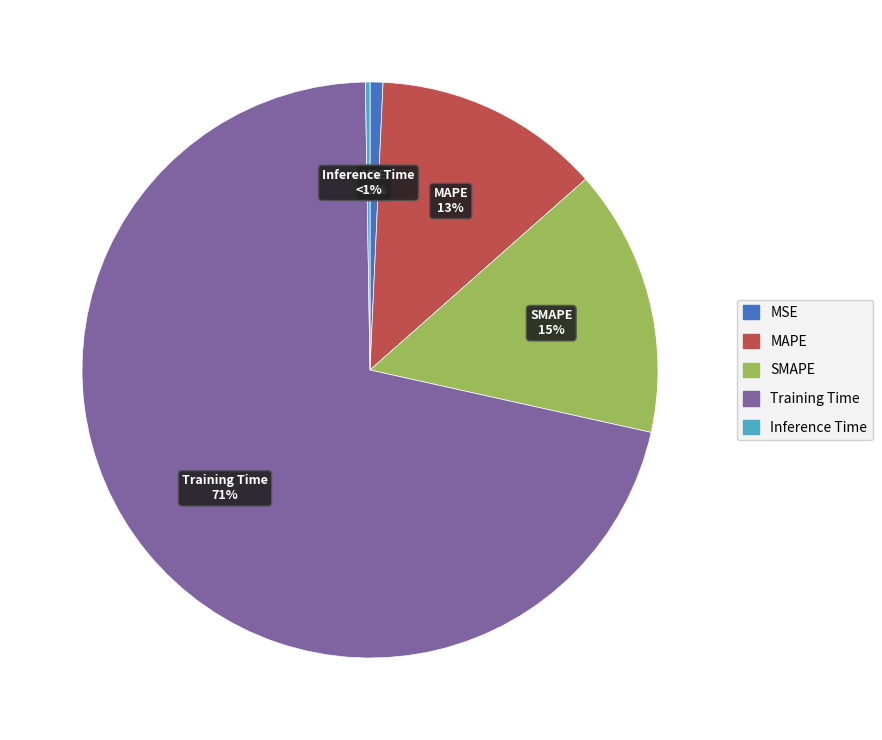

Rank the categories by value from highest to lowest.

Training Time, SMAPE, MAPE, MSE, Inference Time